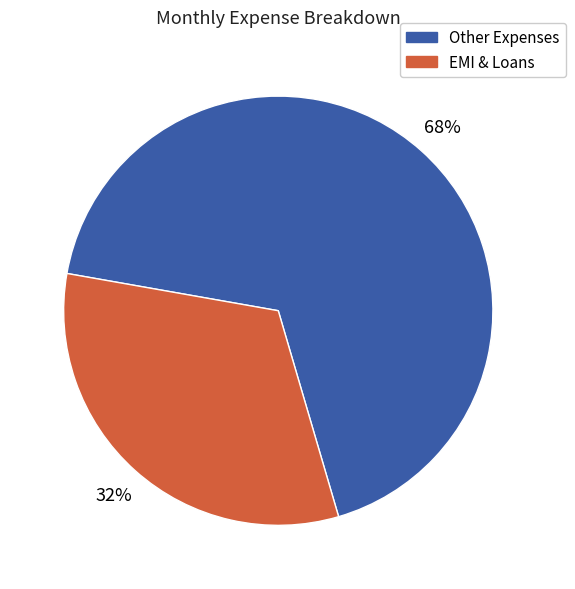

Which category accounts for the majority?

Other Expenses